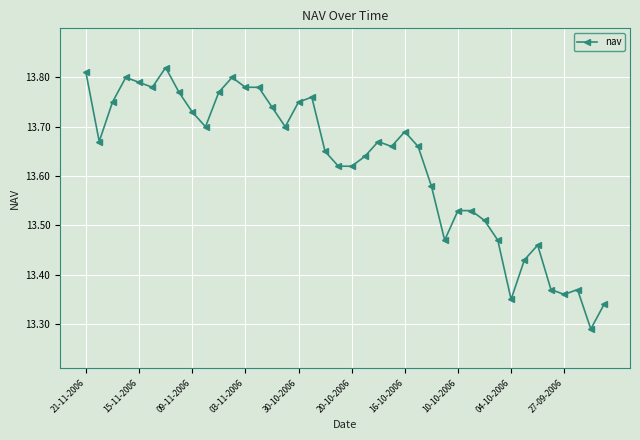

What is the sum of all values?

545.0